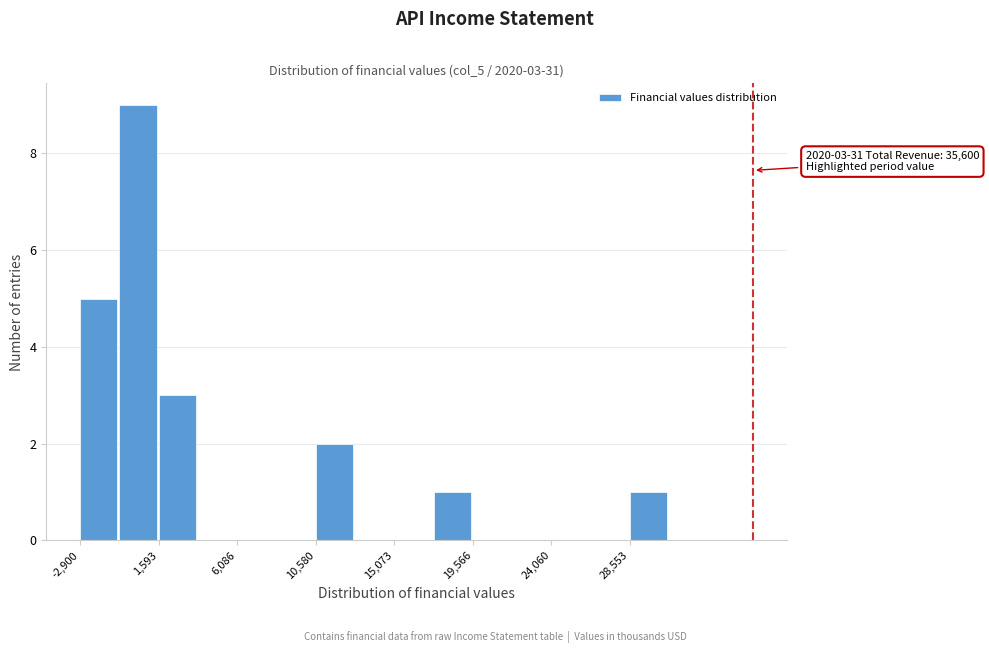

Which range on the x-axis has the tallest bar?

-500 to 1500